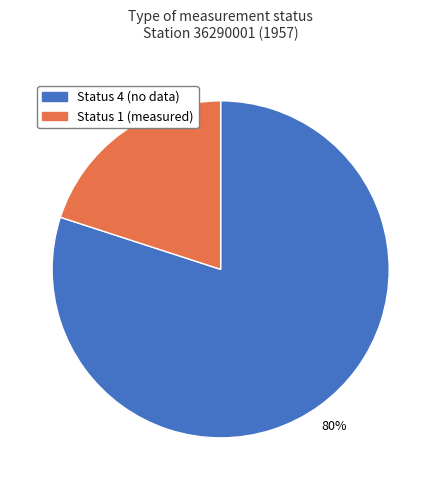

Does any single category account for the majority?

Yes